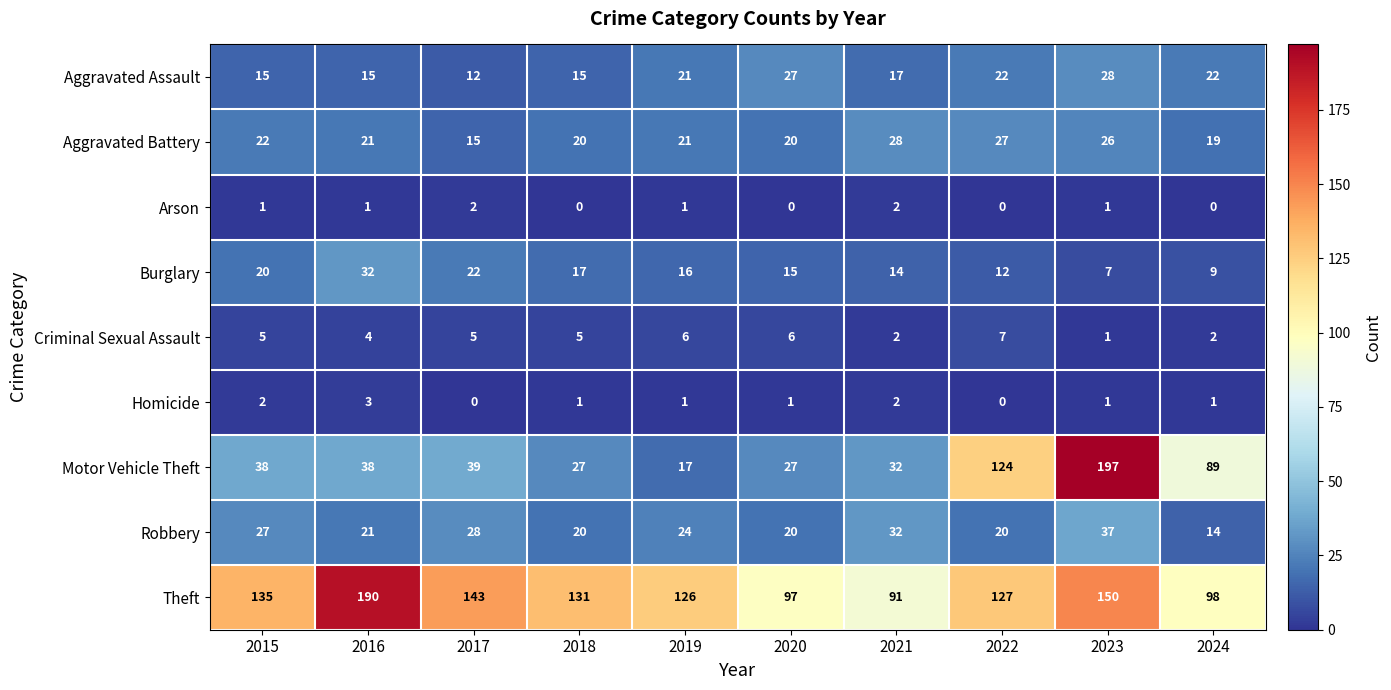

What is the spread (max minus min) of values at 2021?

89